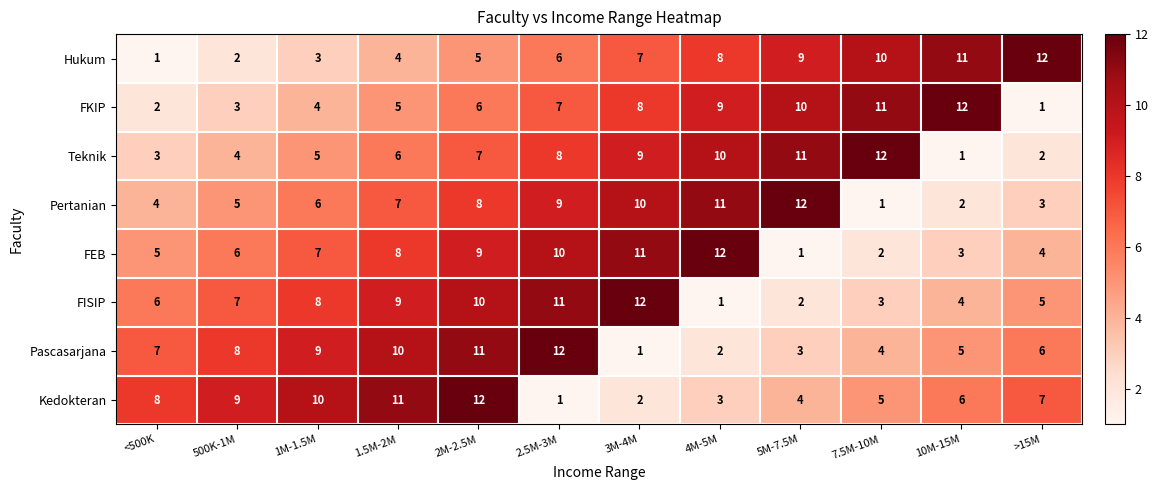

Is it true that FISIP equals 4 at 10M-15M?

True